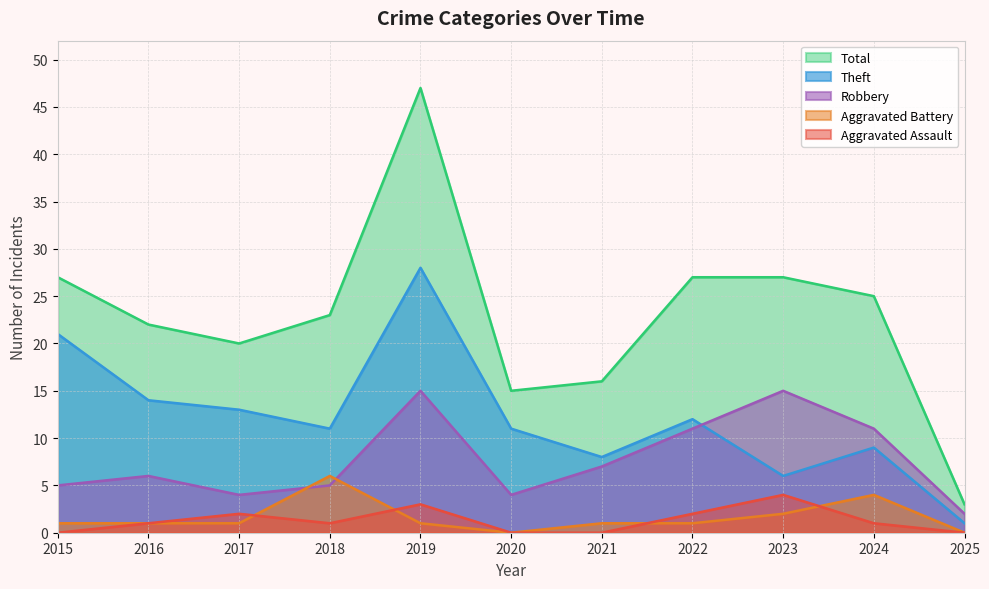

Where is the first local minimum for Robbery?

2017